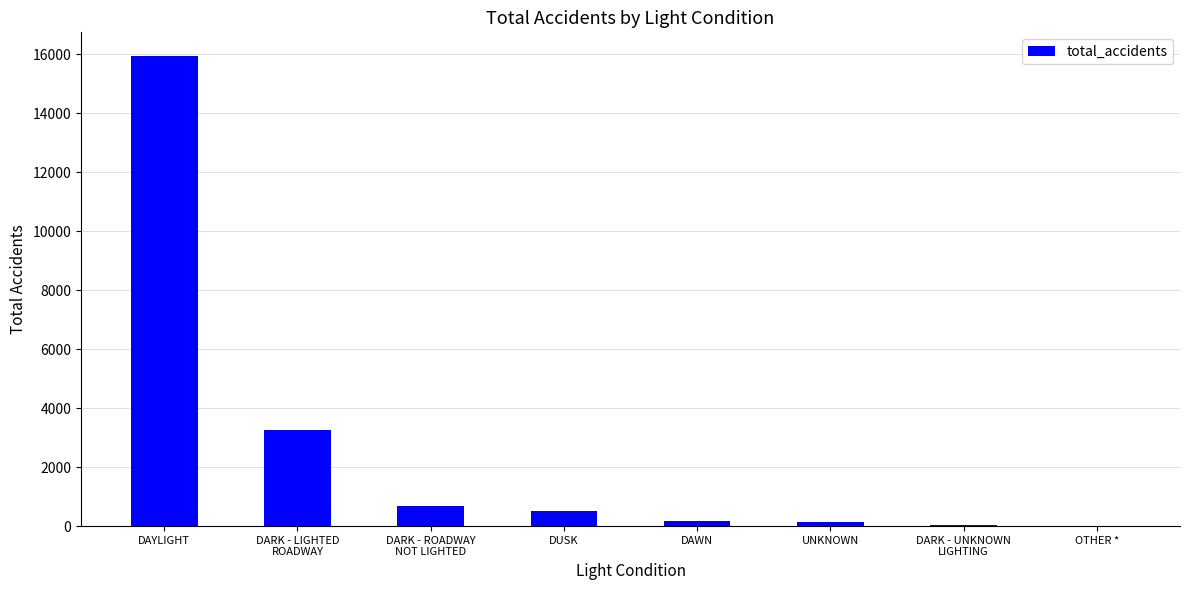

What is the ratio of the value at DAWN to the value at OTHER *?

52.7